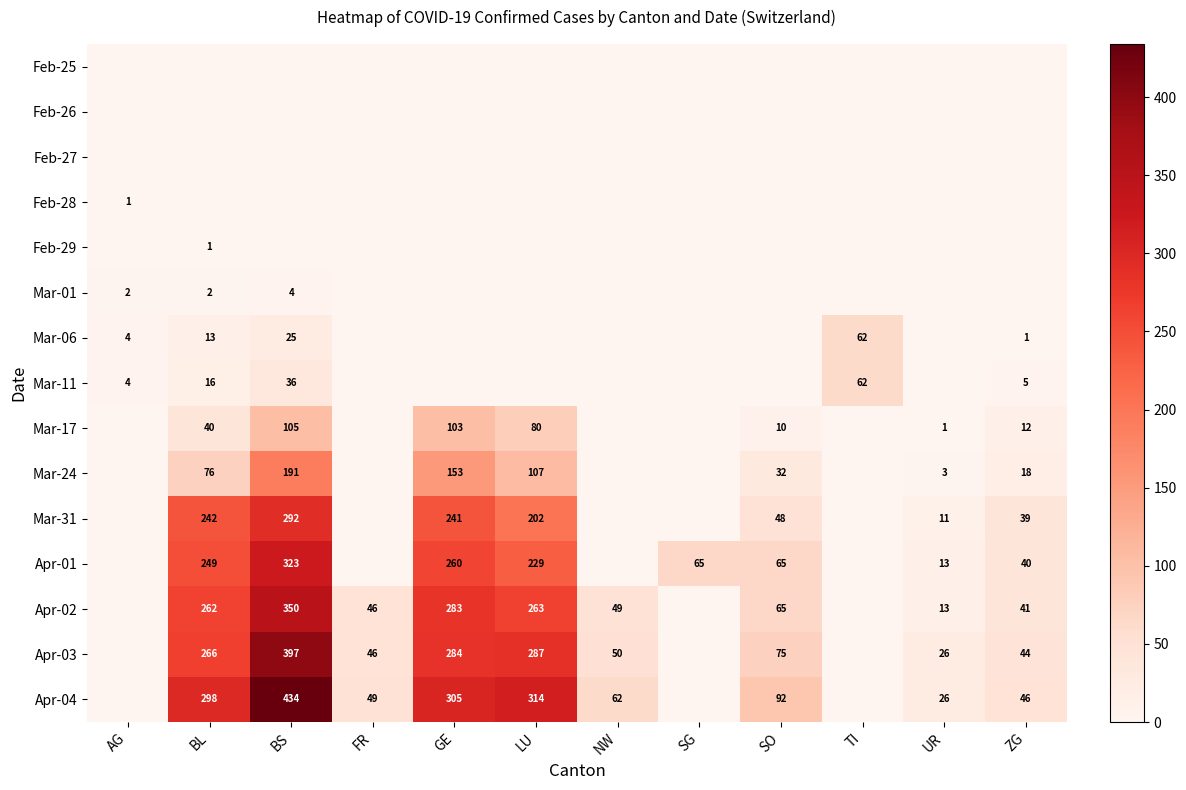

What is the difference between the Apr-01 values at BS and LU?

94